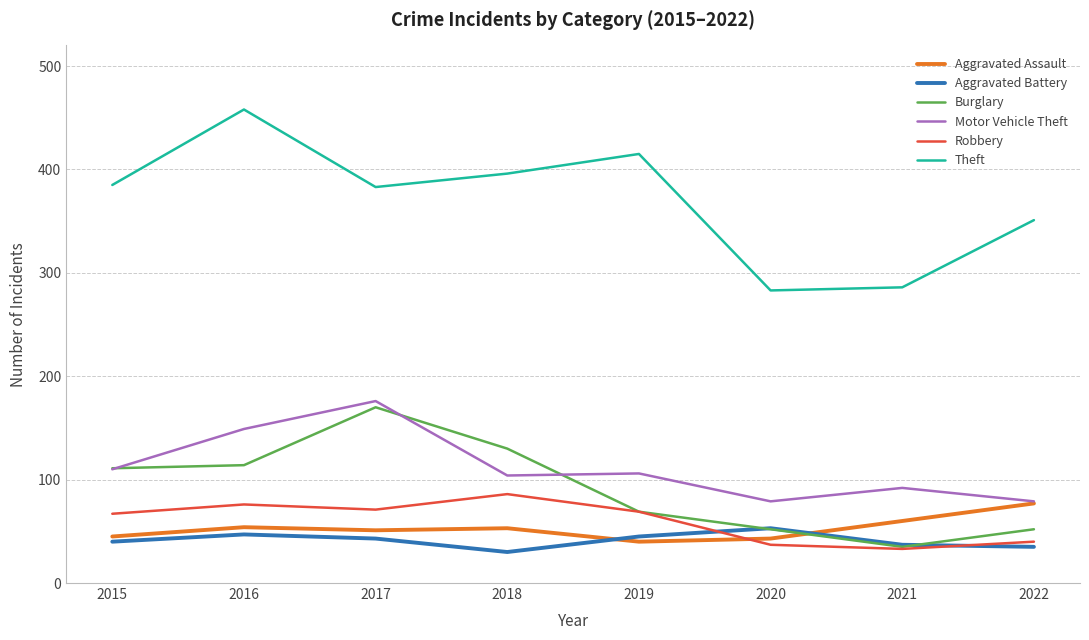

How many distinct data groups are displayed?

6